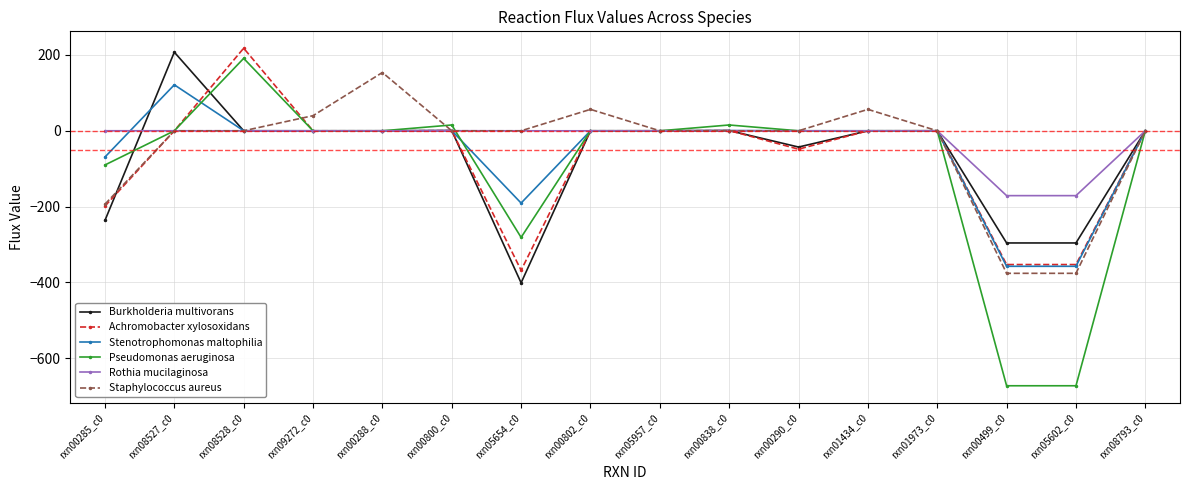

What is the value of the Stenotrophomonas maltophilia point at the 7th from the left?

-190.6